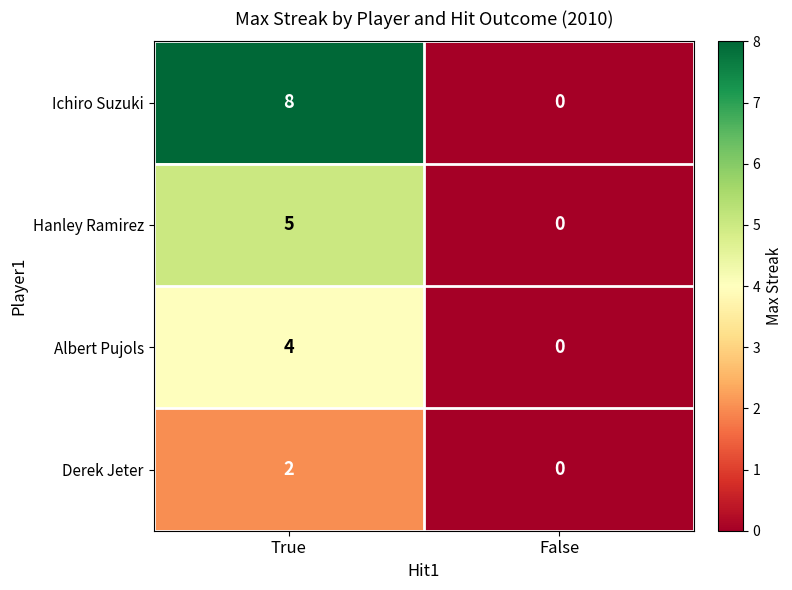

What is the sum of all Ichiro Suzuki values?

8